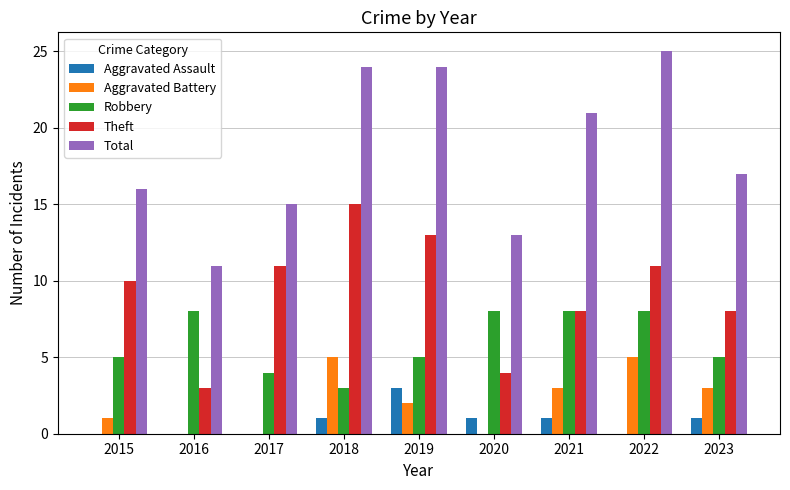

How many distinct data groups are displayed?

5